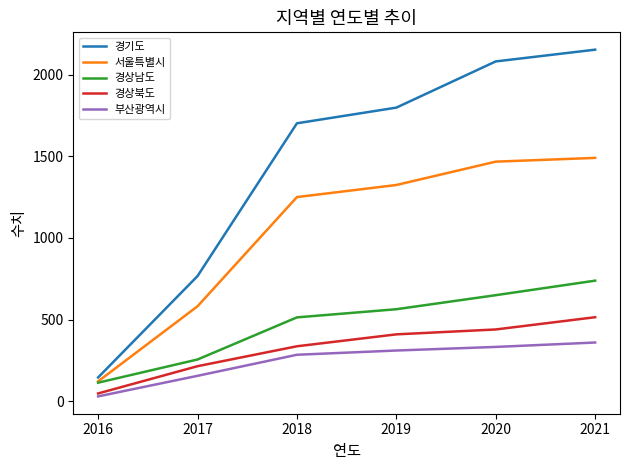

How many lines are shown in the chart?

5